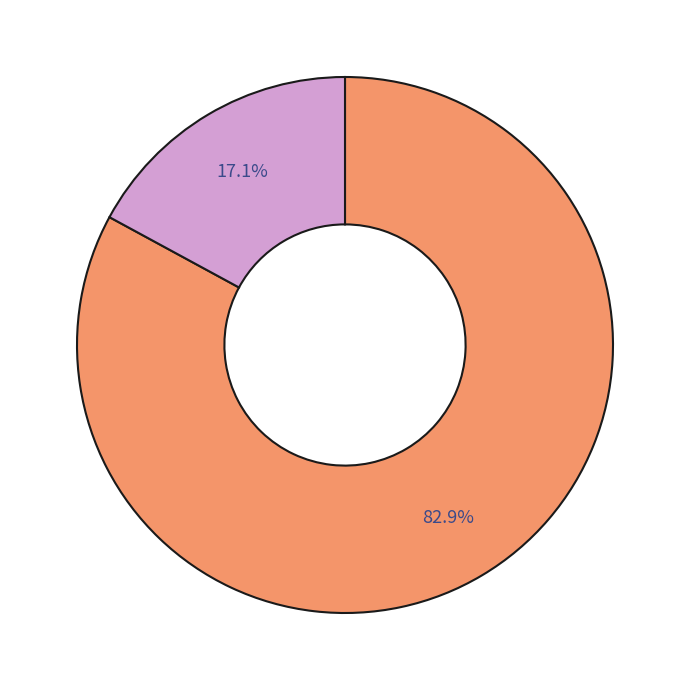

Is there any slice that represents more than half of the pie?

Yes